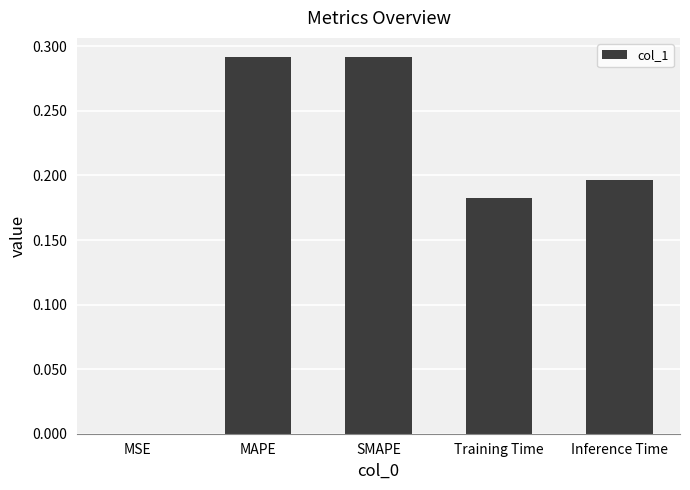

What is the sum of the values at SMAPE and MAPE?

0.6